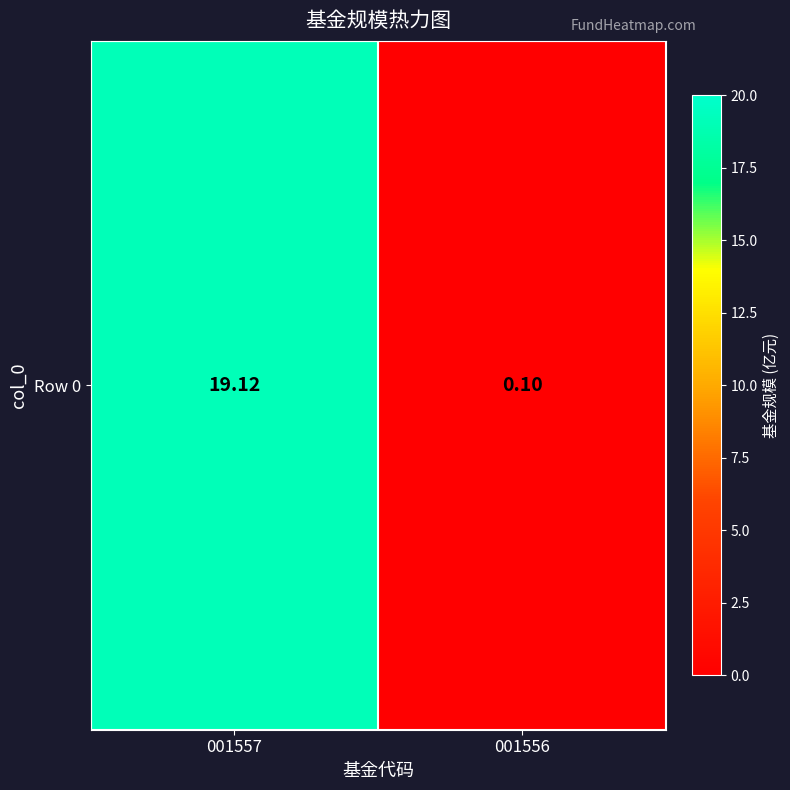

What is the sum of the values at 001557 and 001556?

19.2